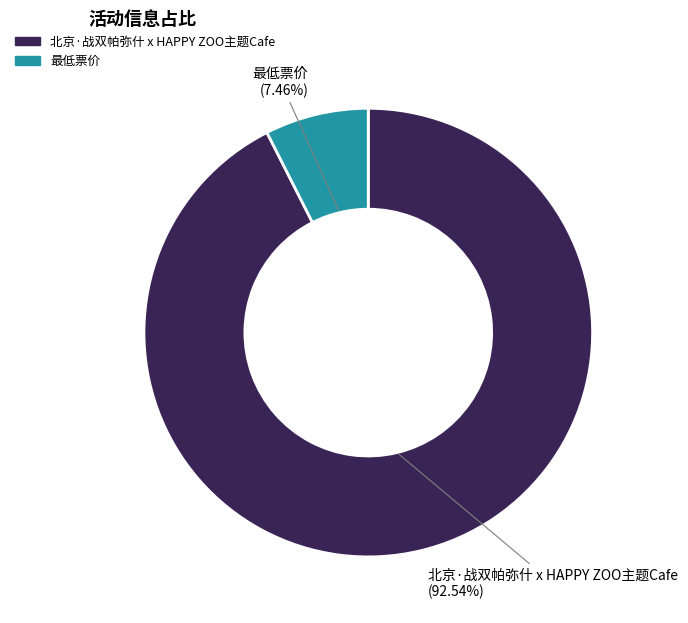

What is the ratio of the value at 北京·战双帕弥什 x HAPPY ZOO主题Cafe to the value at 最低票价?

12.4